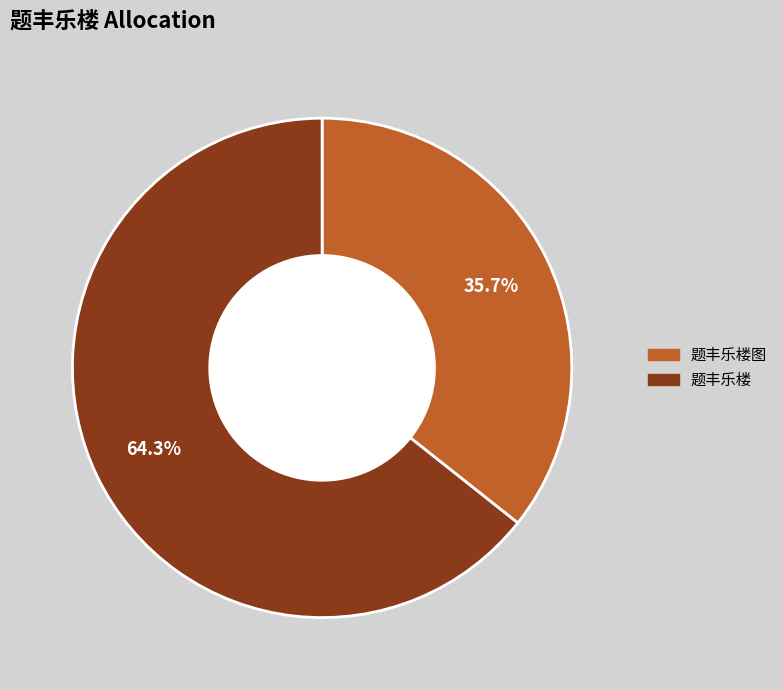

How many slices are in this pie chart?

2